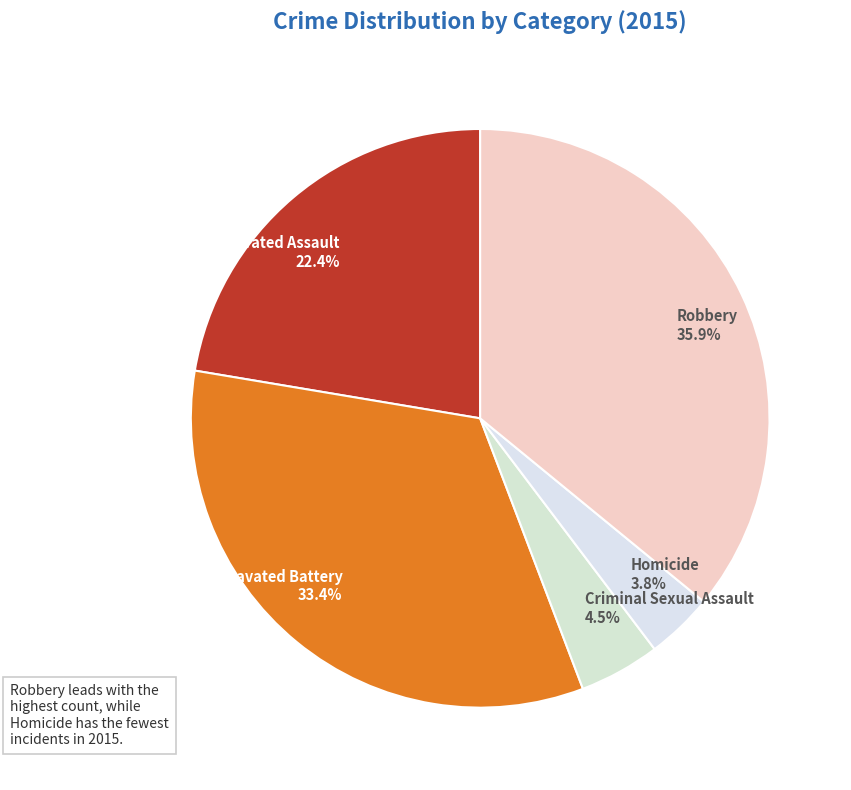

To the nearest percent, what is the difference between the Homicide and Criminal Sexual Assault slice percentages?

1%